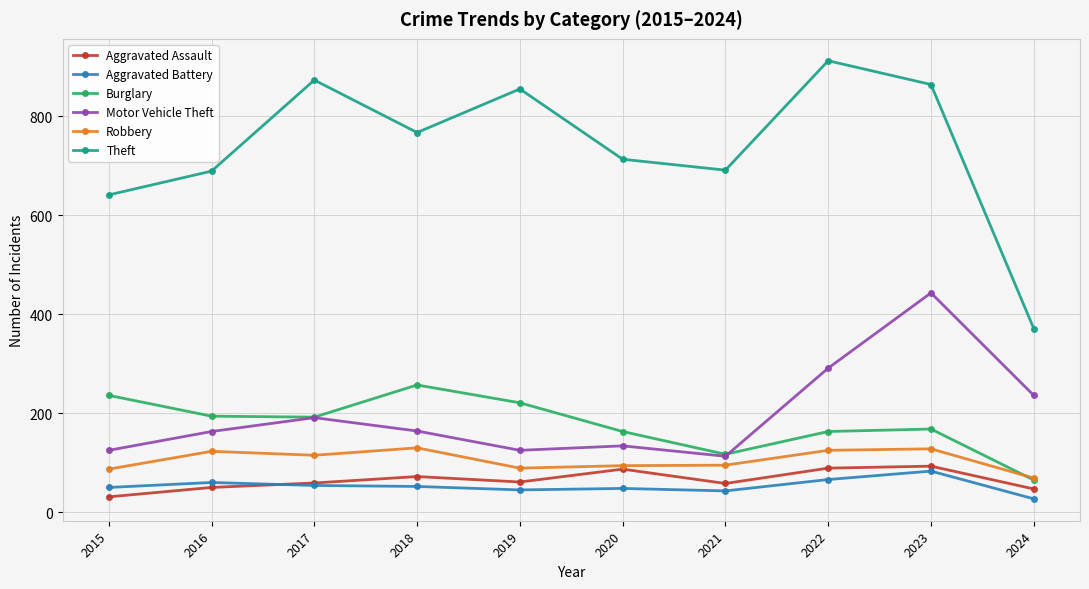

True or false: Robbery has more than 1 interior local peaks.

True